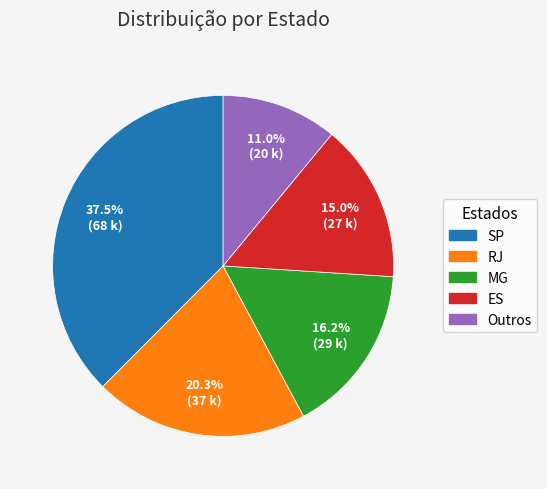

Rank the categories by value from highest to lowest.

SP, RJ, MG, ES, Outros